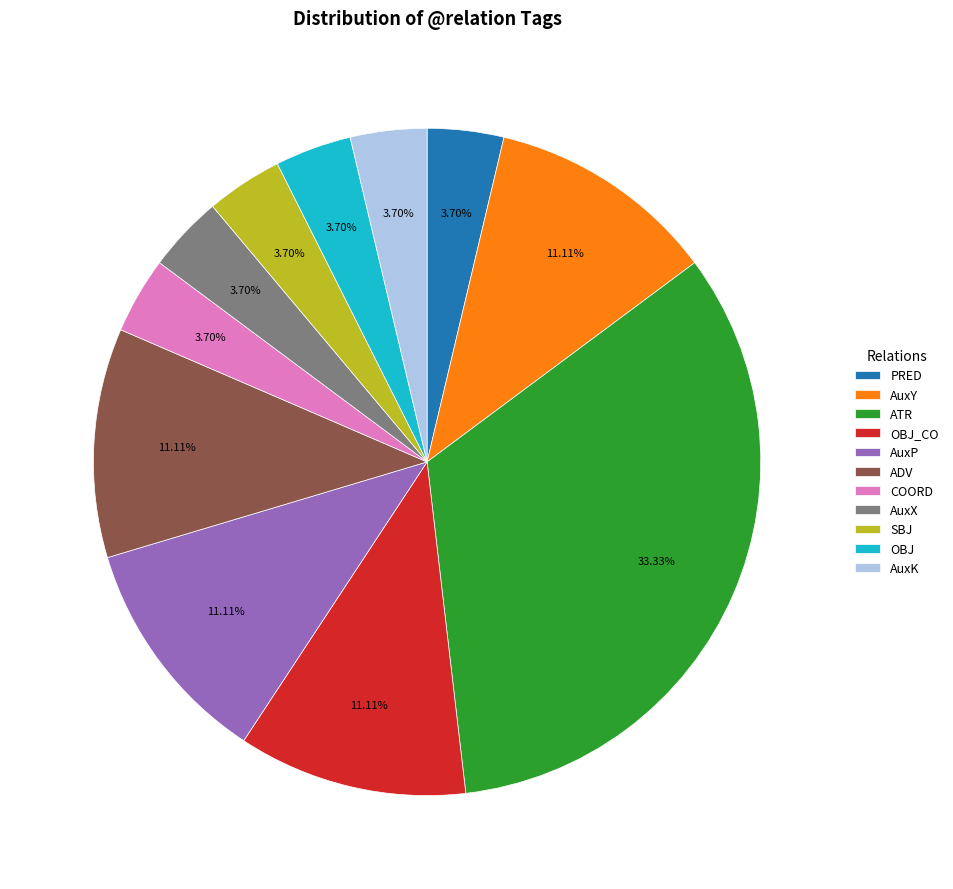

To the nearest percent, what is the difference between the OBJ_CO and COORD slice percentages?

7%